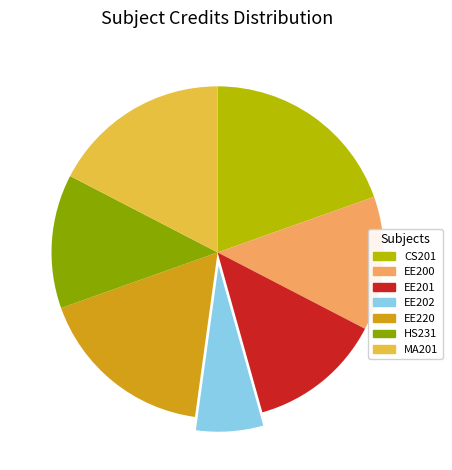

Which has a higher value, EE201 or CS201?

CS201